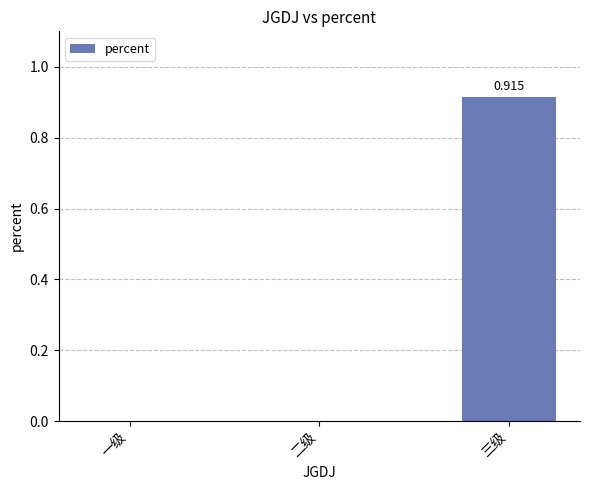

Which category has the highest value across all series?

三级